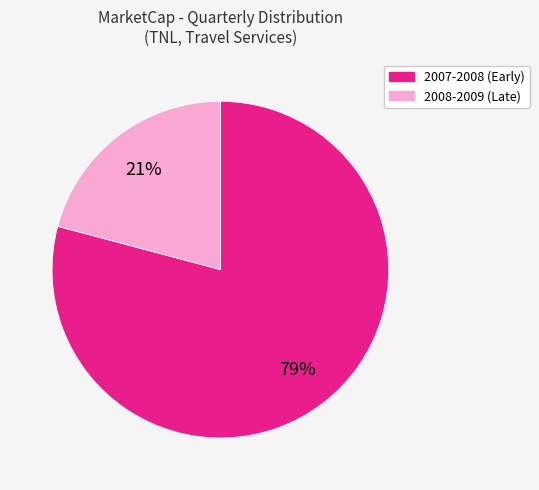

How many slices are in this pie chart?

2